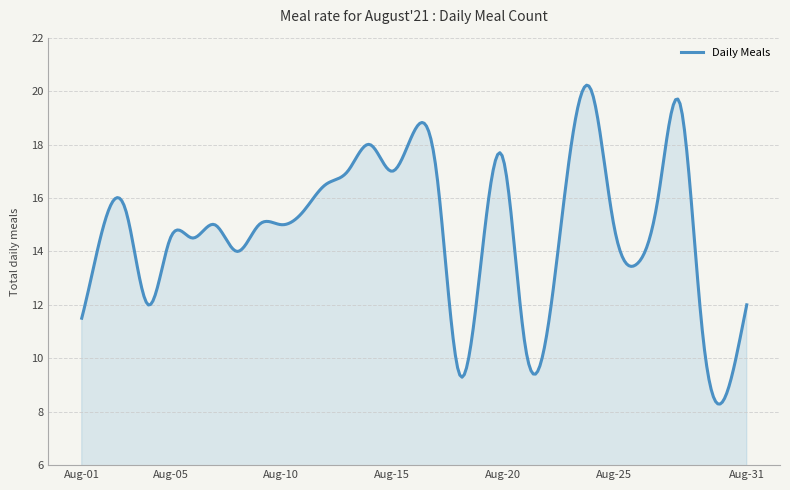

What is the smallest value displayed?

8.3